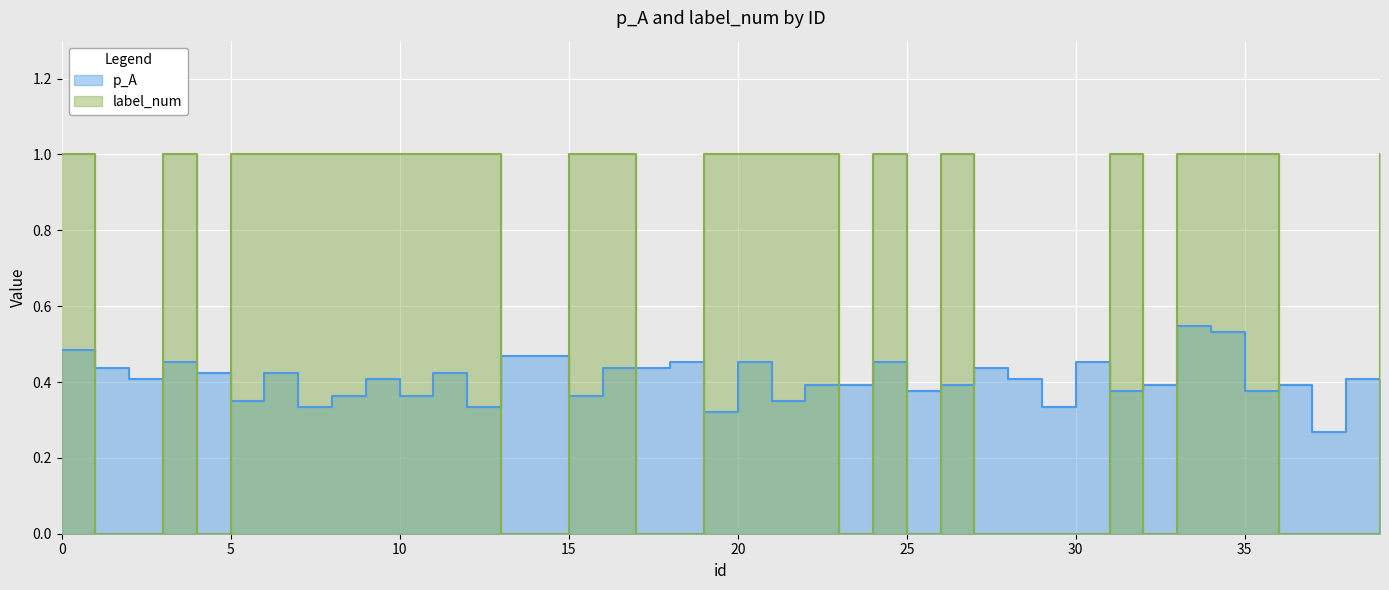

At how many categories does at least one series exceed 0?

40